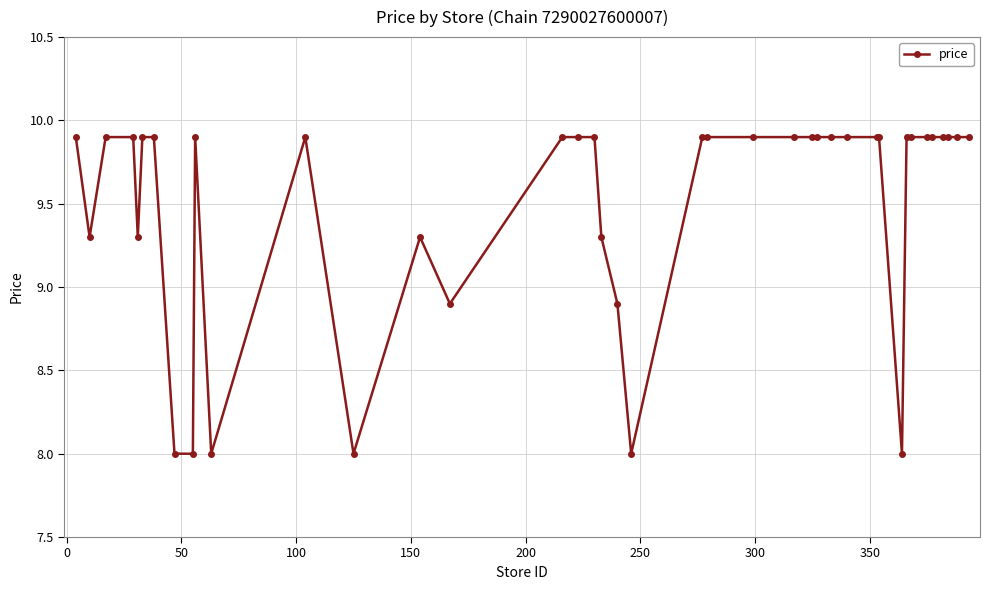

How many series are shown in this chart?

1